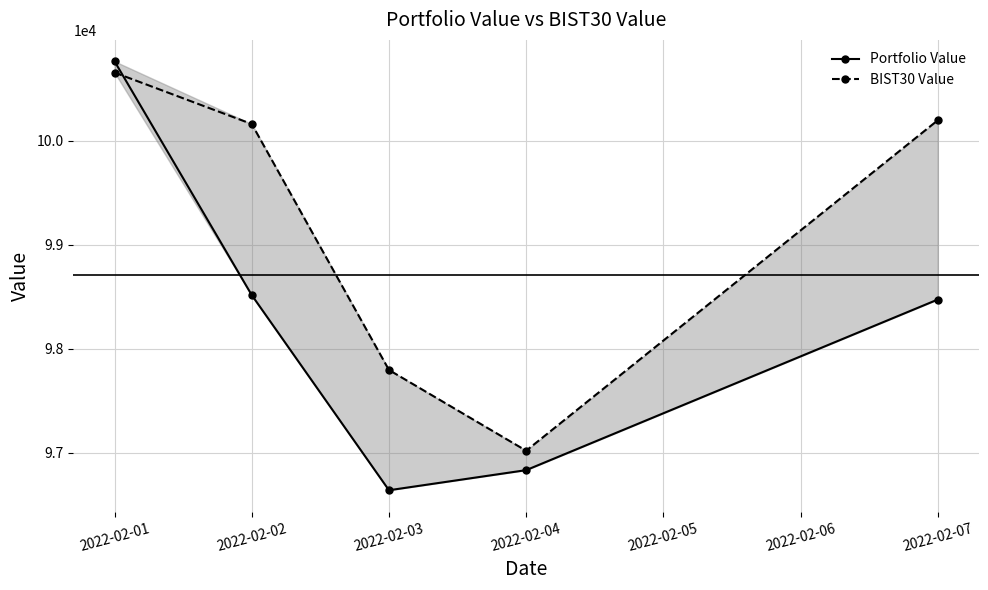

How many data points does each series have?

5